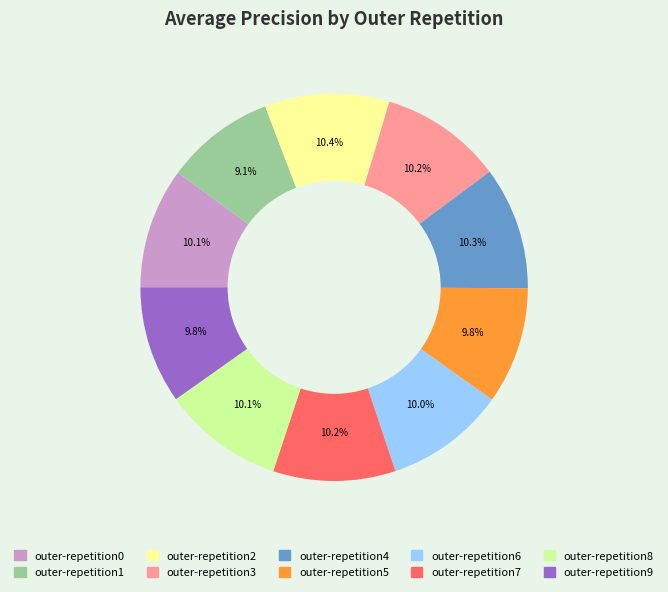

How many slices are in this pie chart?

10